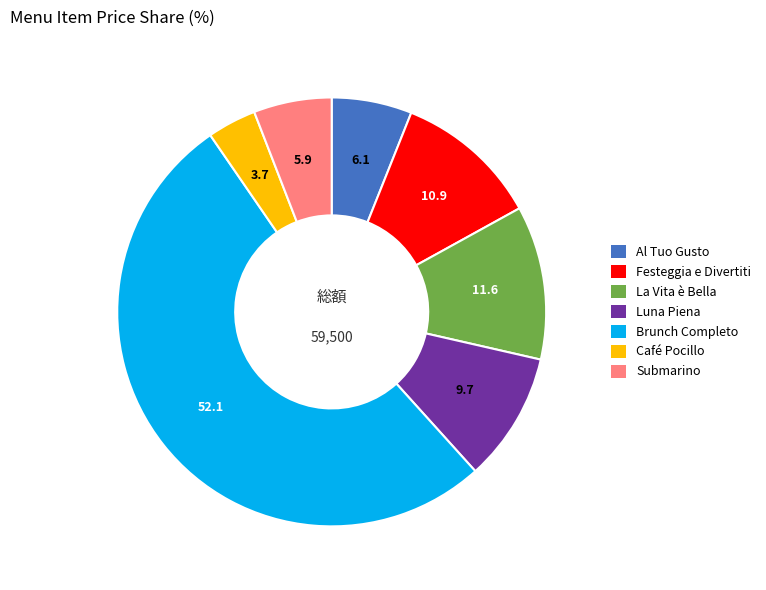

Combined, do La Vita è Bella and Café Pocillo account for over 50%?

No